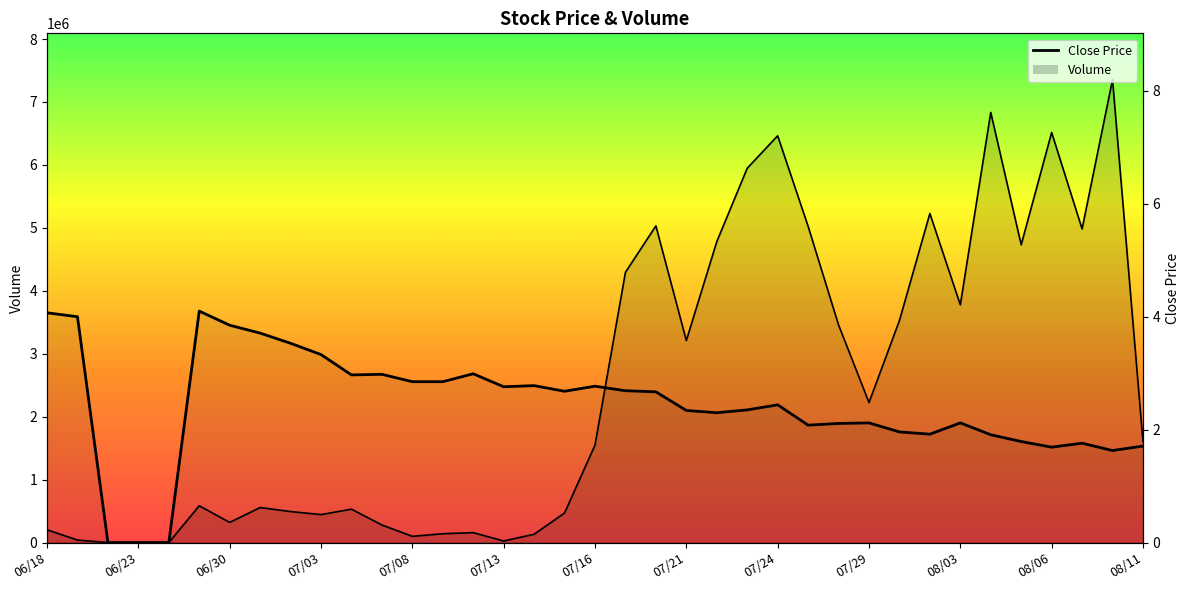

What is the maximum value shown in the chart?

7355320